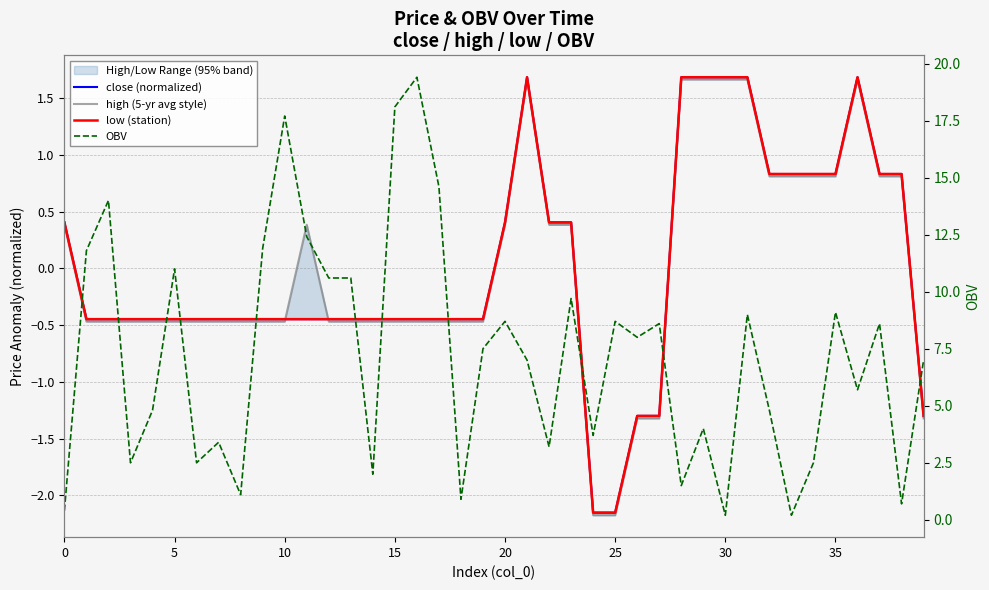

What is the difference between the high (5-yr avg style) values at 33 and 26?

2.1